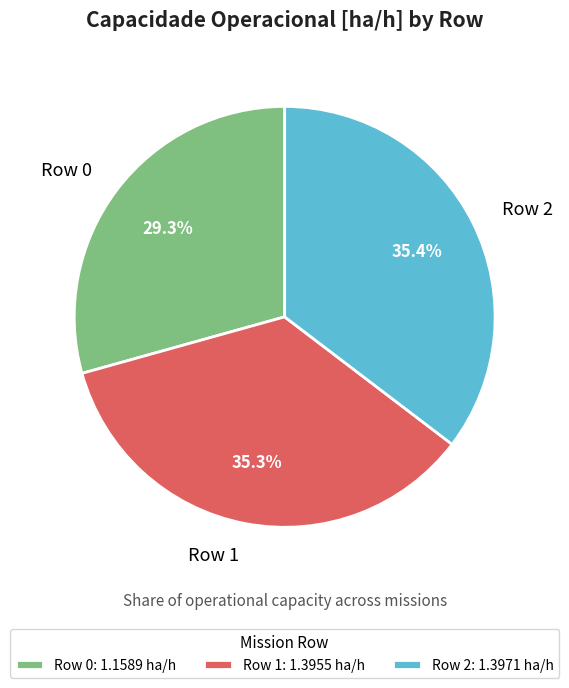

To the nearest percent, what is the difference between the largest and smallest slice percentages?

6%